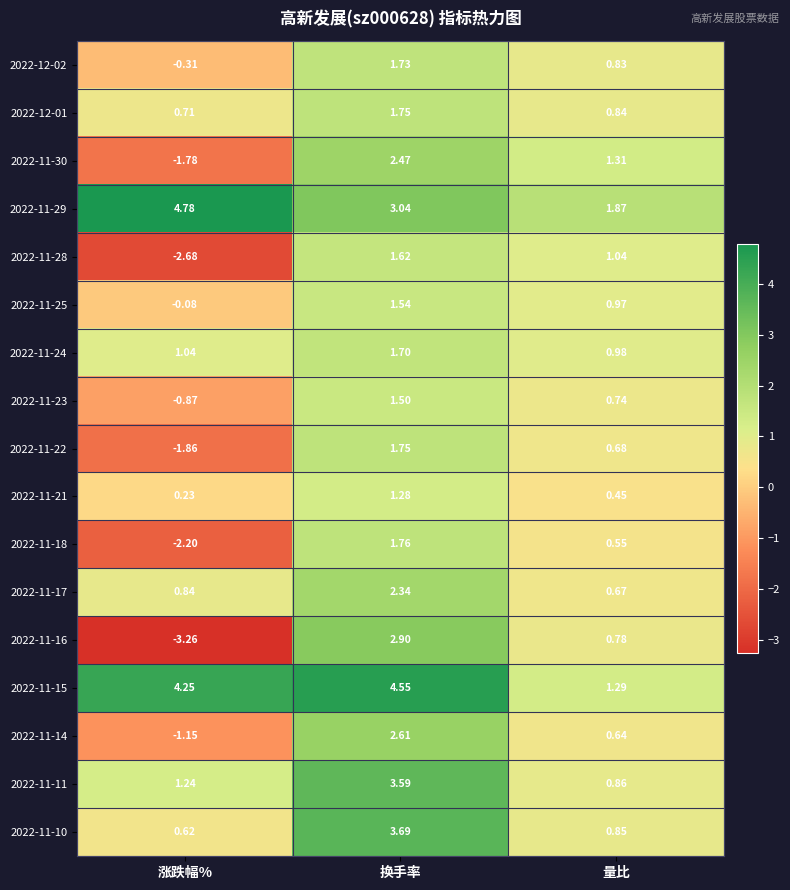

At which category is the sum across all series the highest?

换手率